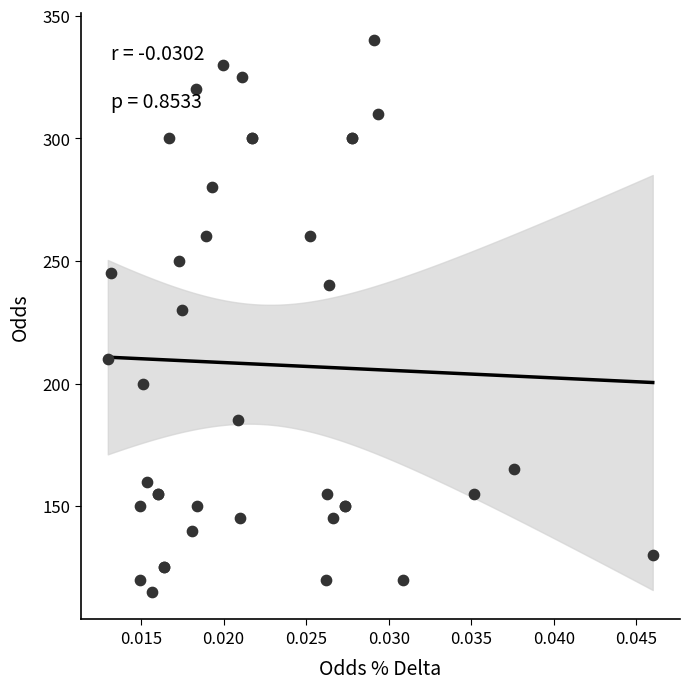

What Y value in the scatter plot is closest to 227?

230